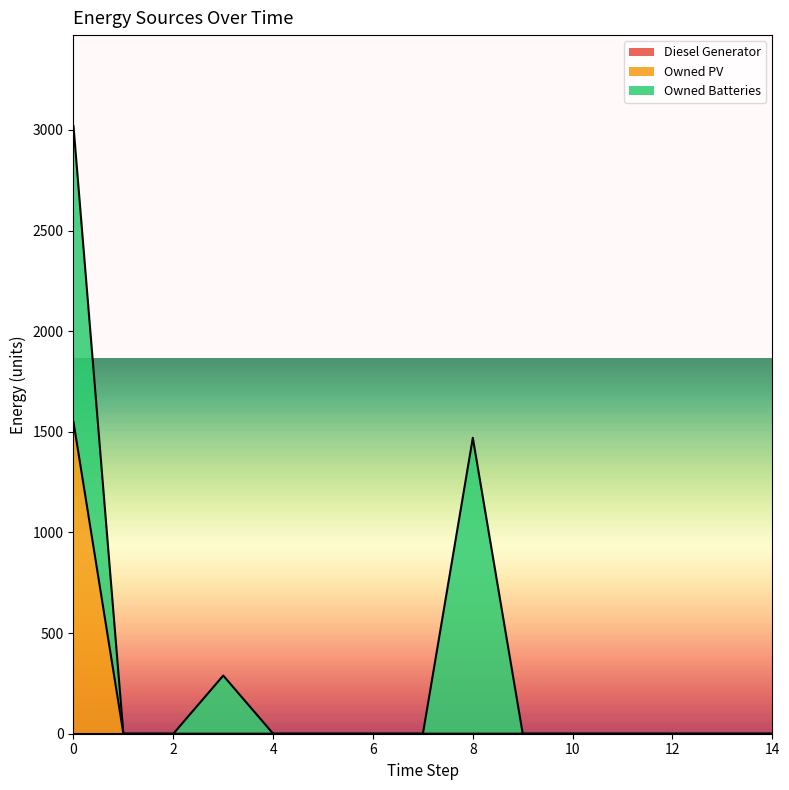

Rank the categories by Diesel Generator value from highest to lowest.

0, 1, 2, 3, 4, 5, 6, 7, 8, 9, 10, 11, 12, 13, 14